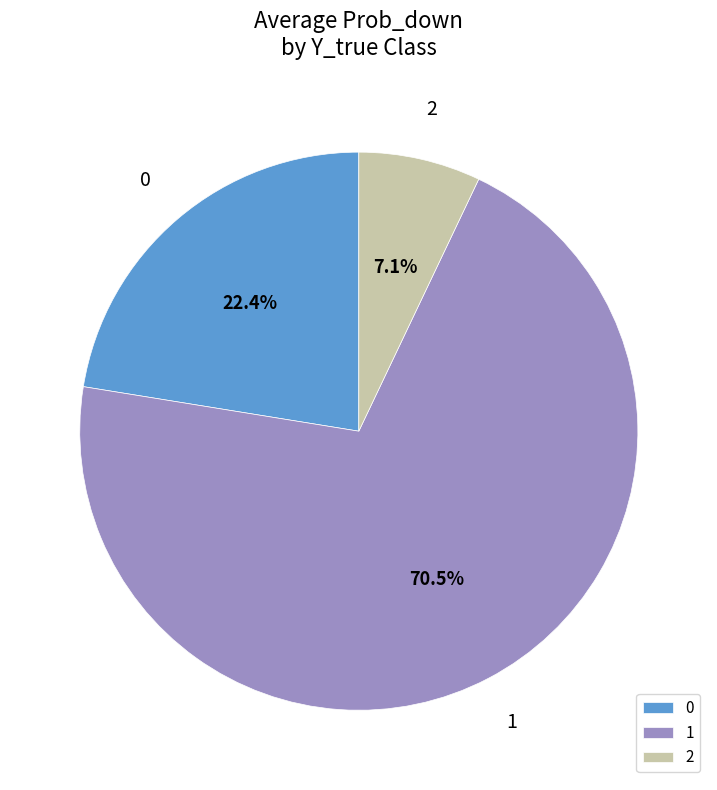

What percentage is NOT represented by 2?

92.9%